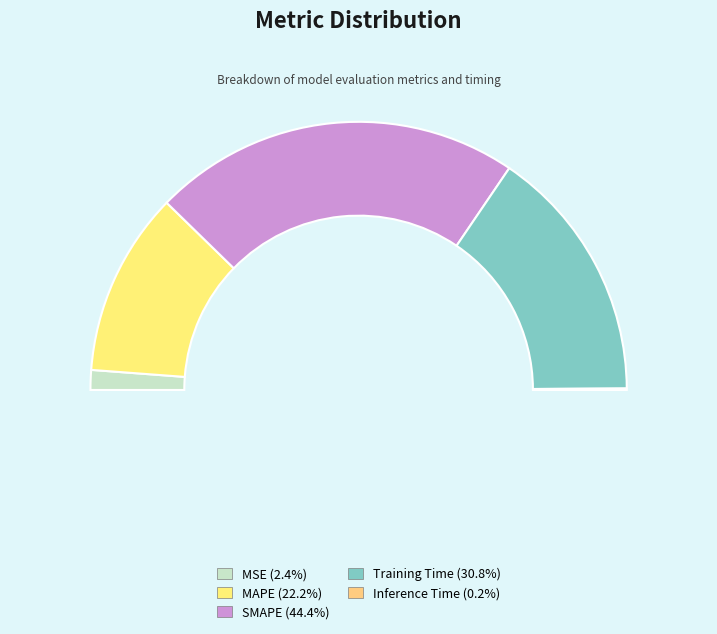

To the nearest percent, what is the difference between the MSE and MAPE slice percentages?

20%